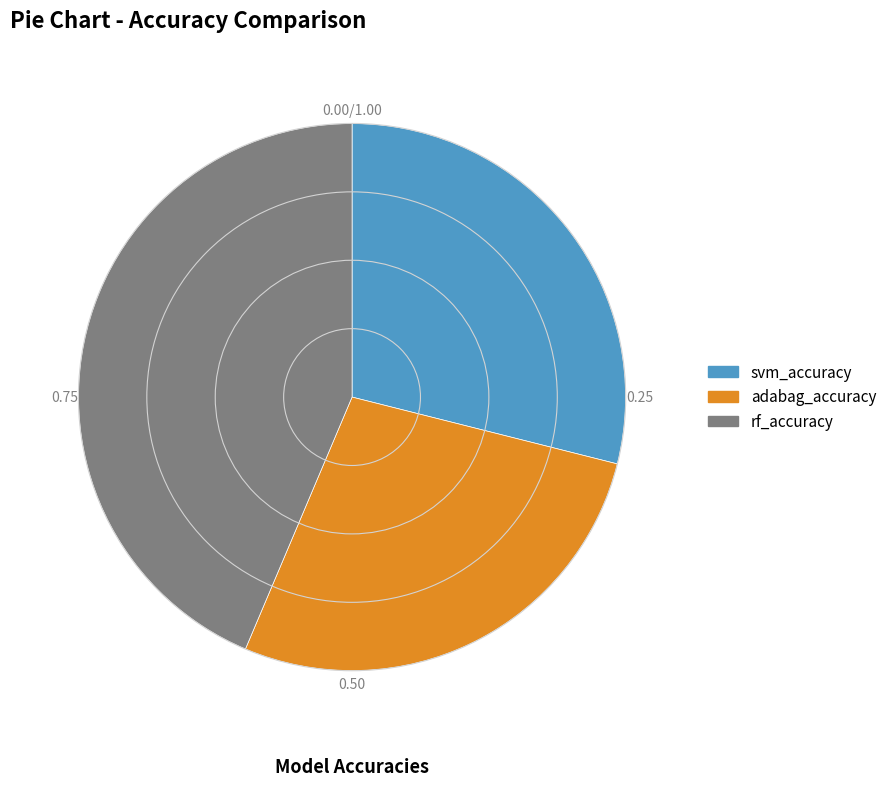

Do rf_accuracy and adabag_accuracy together represent more than half of the pie?

Yes